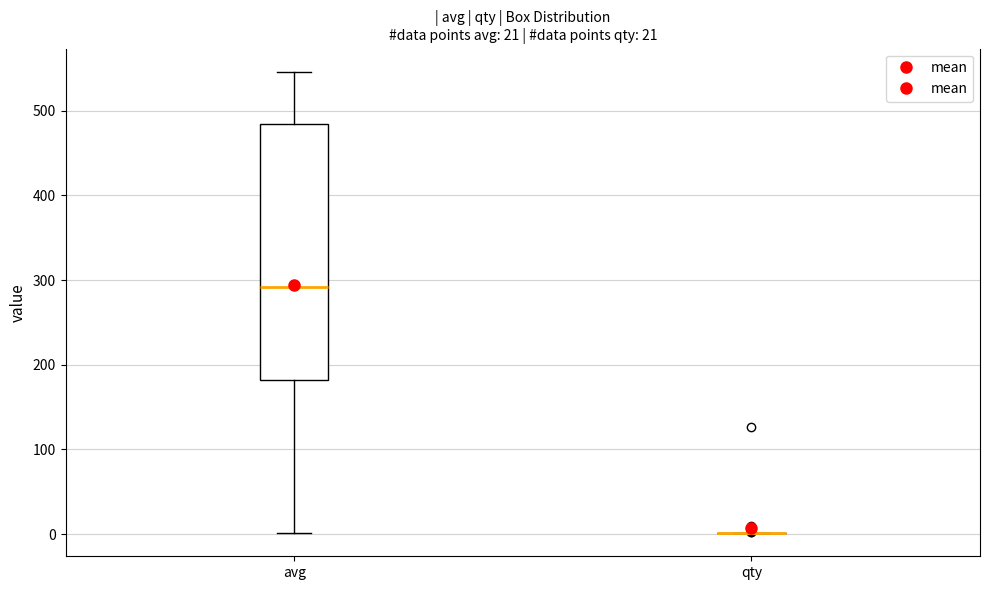

Which box is the tallest, from its lower edge to its upper edge?

avg